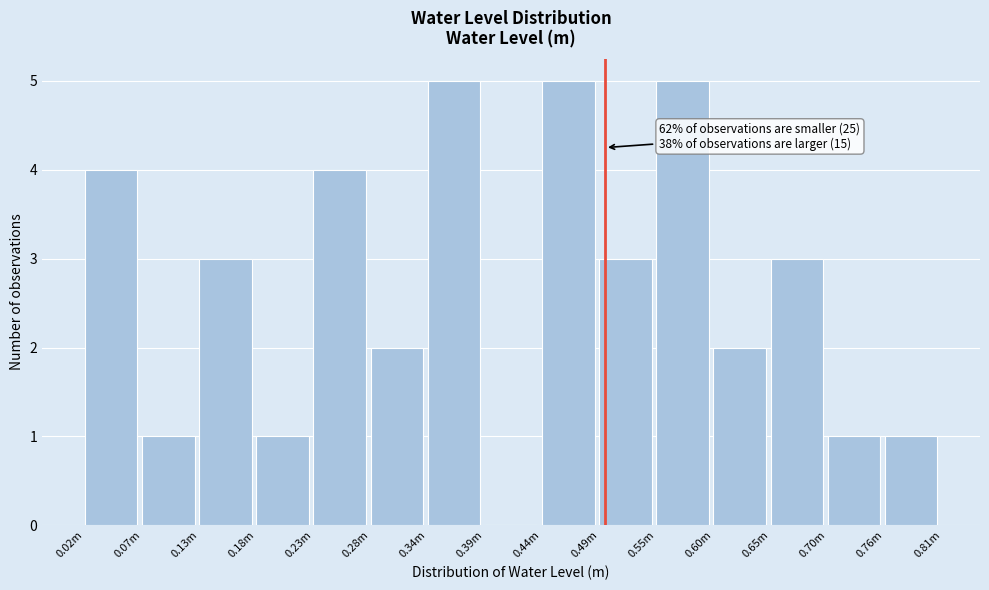

Reading right to left, transcribe all the data shown in this chart.

0.76m=1	0.70m=1	0.65m=3	0.60m=2	0.55m=5	0.49m=3	0.44m=5	0.39m=0	0.34m=5	0.28m=2	0.23m=4	0.18m=1	0.13m=3	0.07m=1	0.02m=4